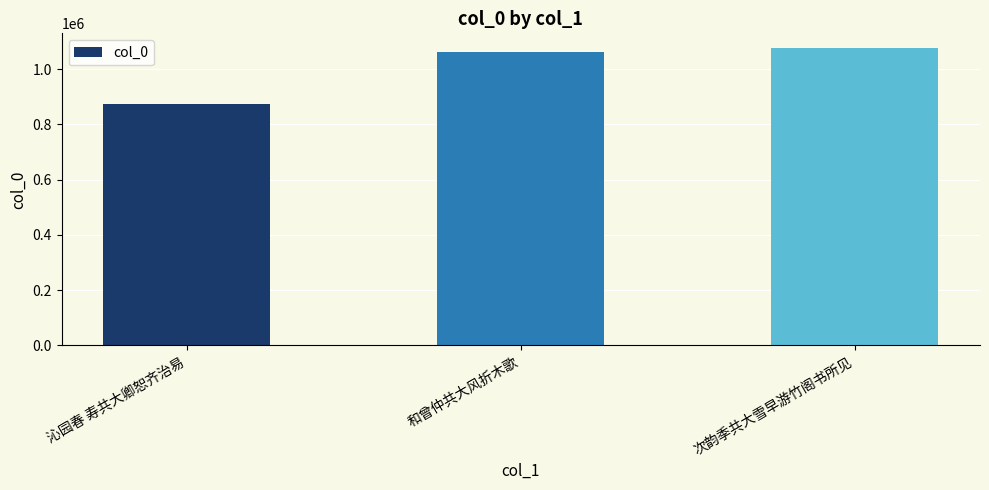

What is the label of the 1st bar from the left?

沁园春 寿共大卿恕齐治易